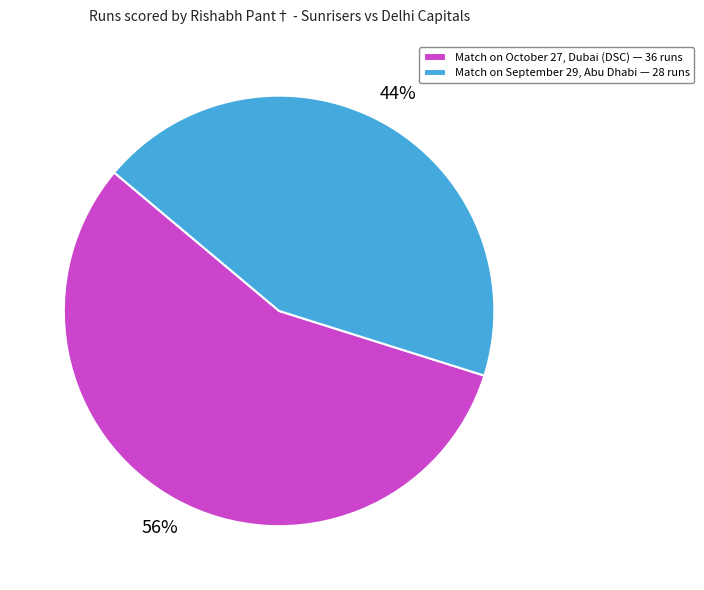

Does any single category account for the majority?

Yes